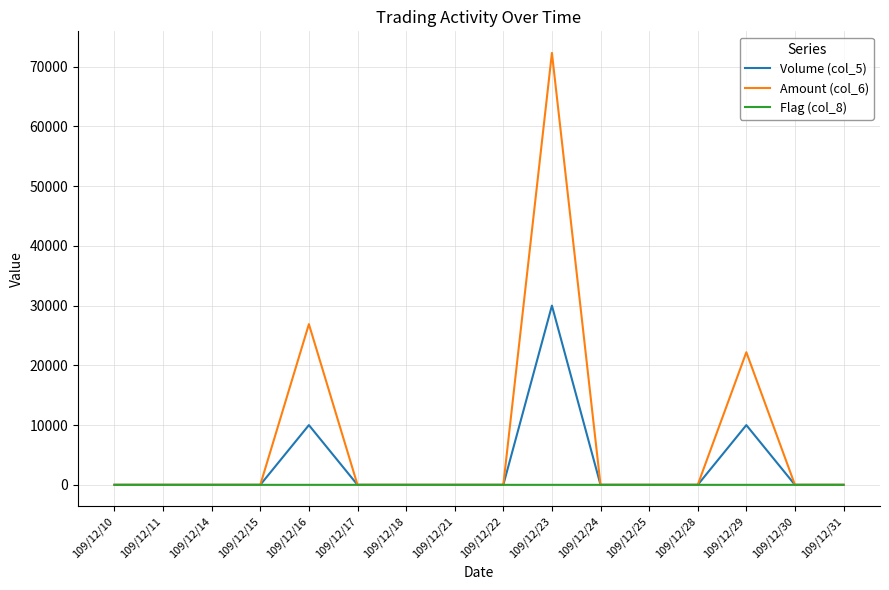

Does the chart have visible grid lines?

Yes